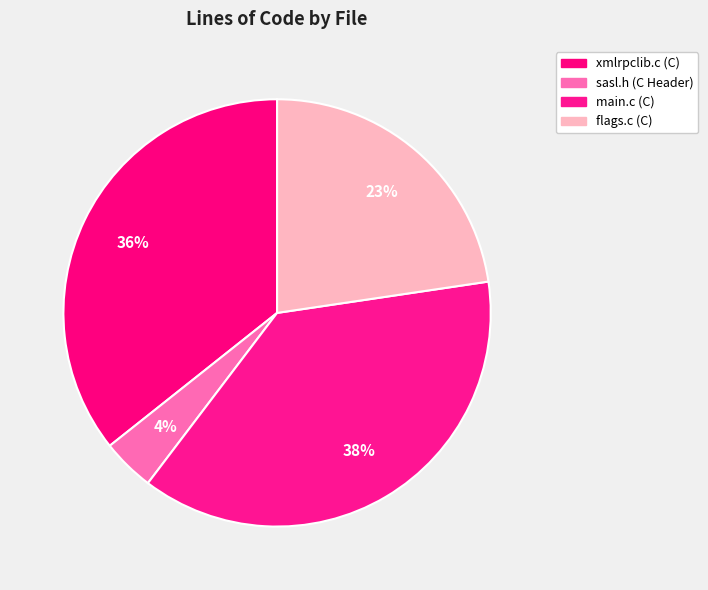

True or false: sasl.h (C Header) accounts for 4% of the total.

True